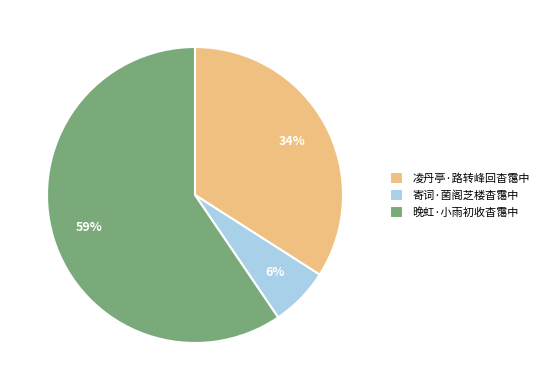

Which slice represents more than half of the pie?

晚虹·小雨初收杳霭中